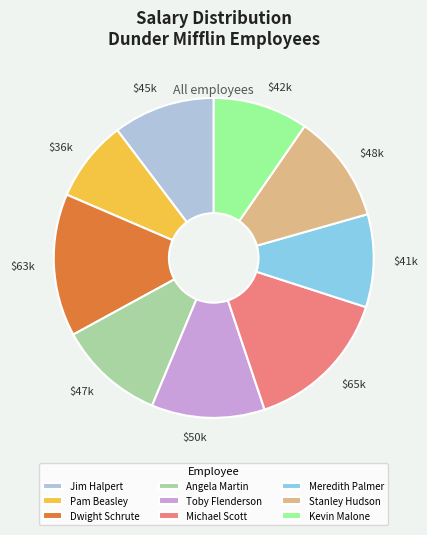

Is the sum of Toby Flenderson and Pam Beasley greater than half?

No